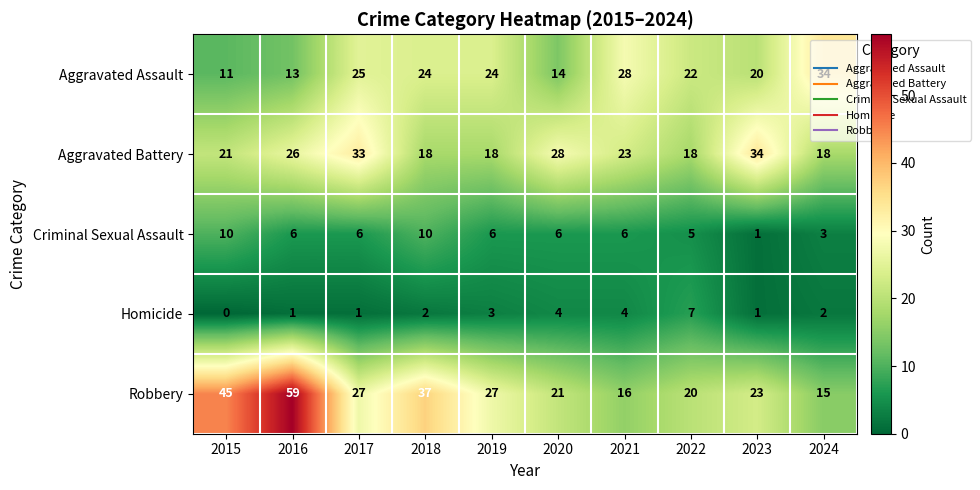

Which series has the largest total across all categories?

Robbery